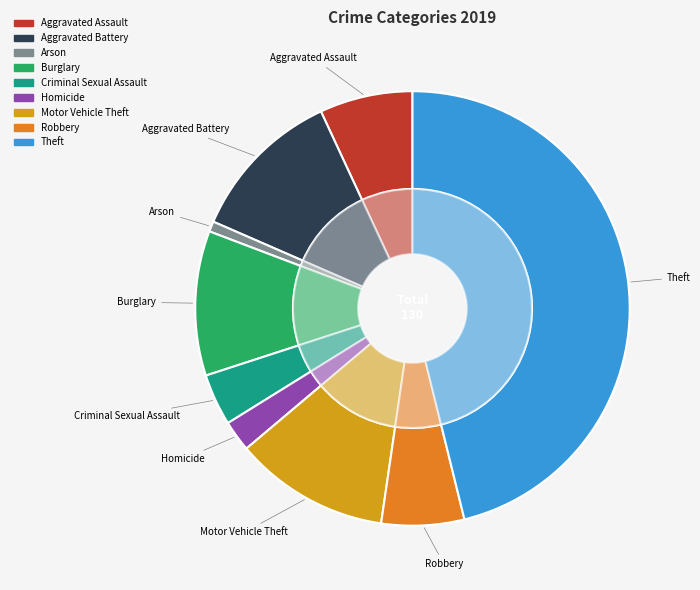

Rank the categories by value from lowest to highest.

Arson, Homicide, Criminal Sexual Assault, Robbery, Aggravated Assault, Burglary, Aggravated Battery, Motor Vehicle Theft, Theft